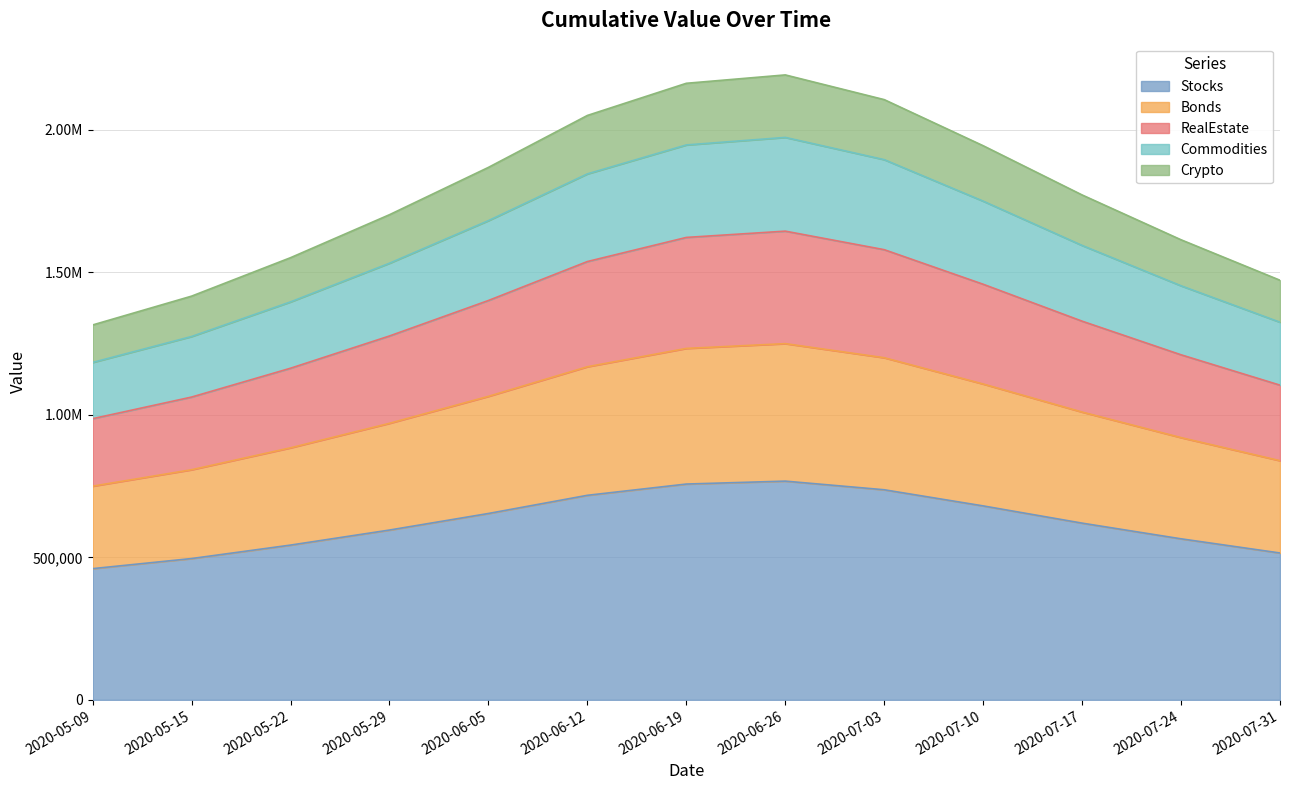

Which label corresponds to the smallest value in the chart?

2020-05-09